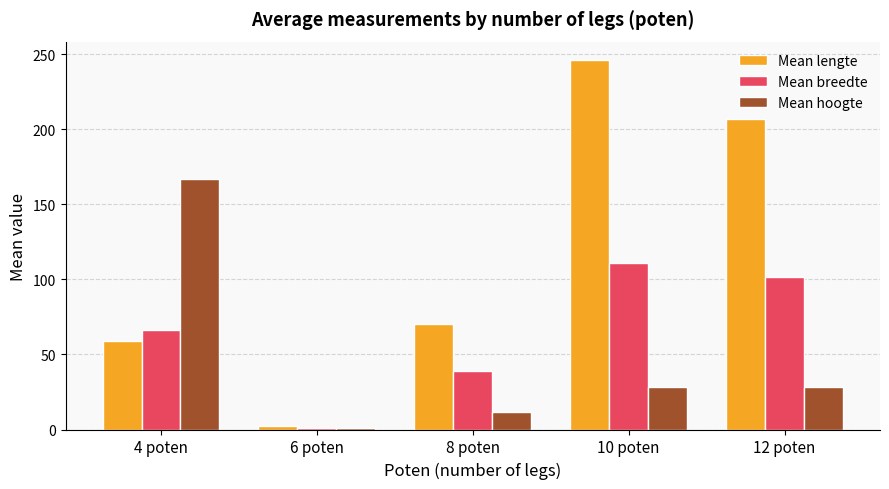

What is the maximum value shown in the chart?

246.2